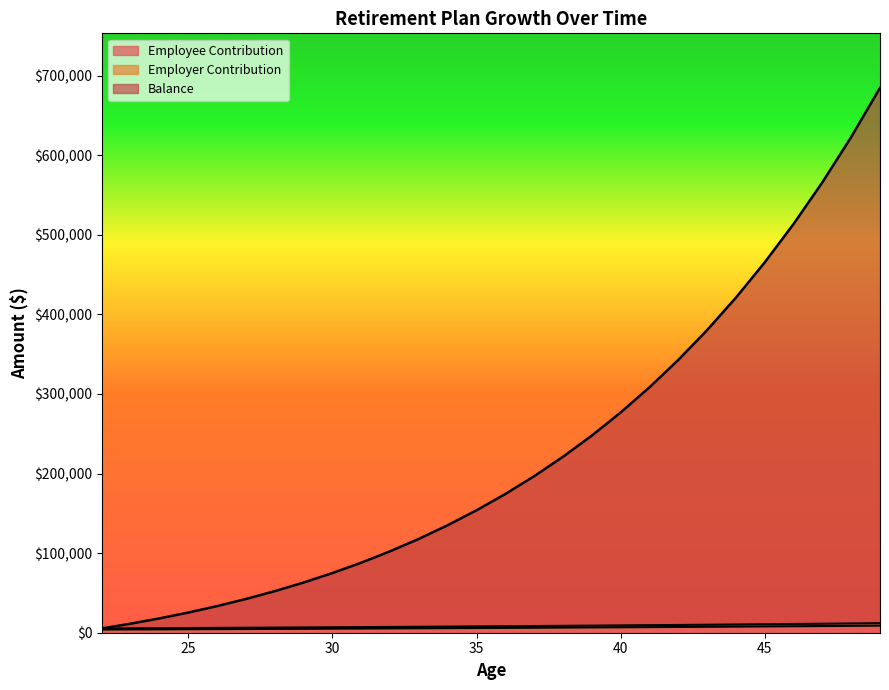

The Employee Contribution series shows 12255.5 at 42. True or false?

False